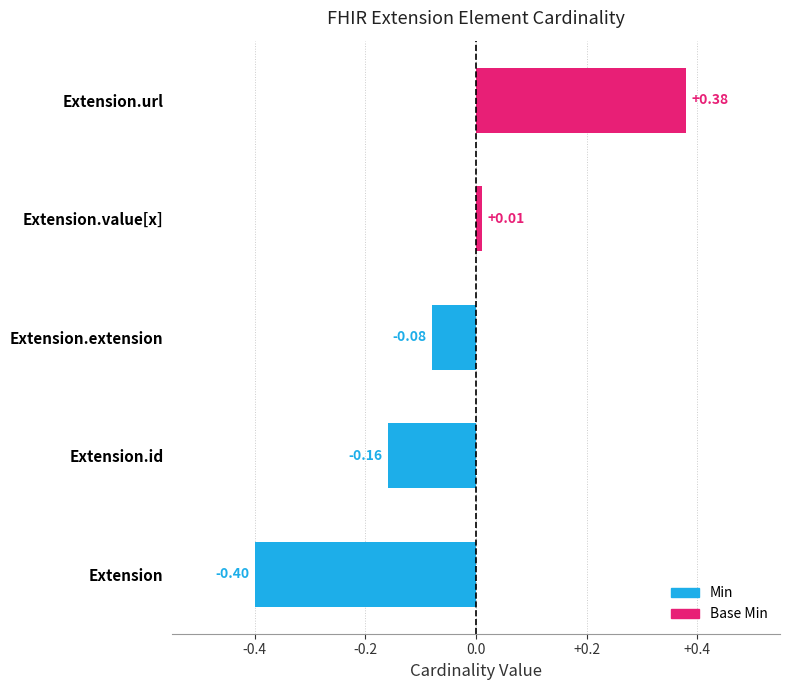

Which category has the highest value across all series?

Extension.url